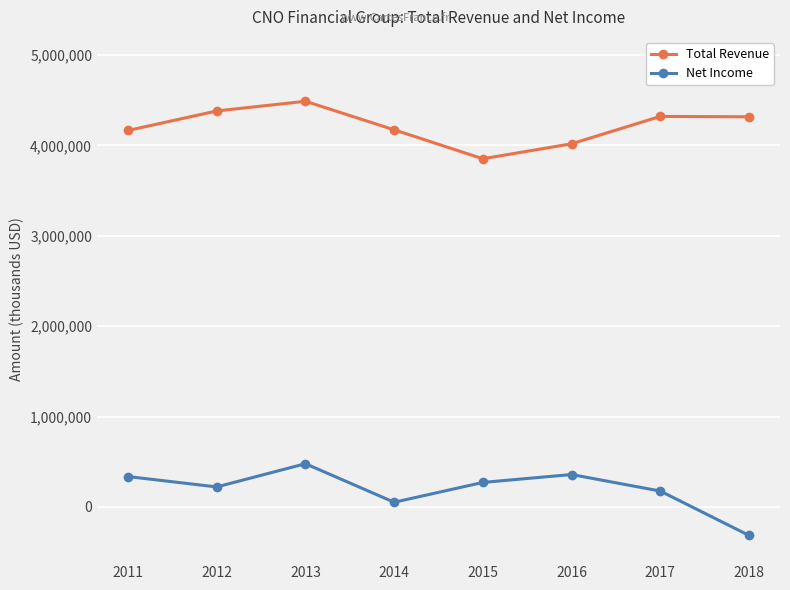

Where does the Total Revenue series first go above 4316100?

2012